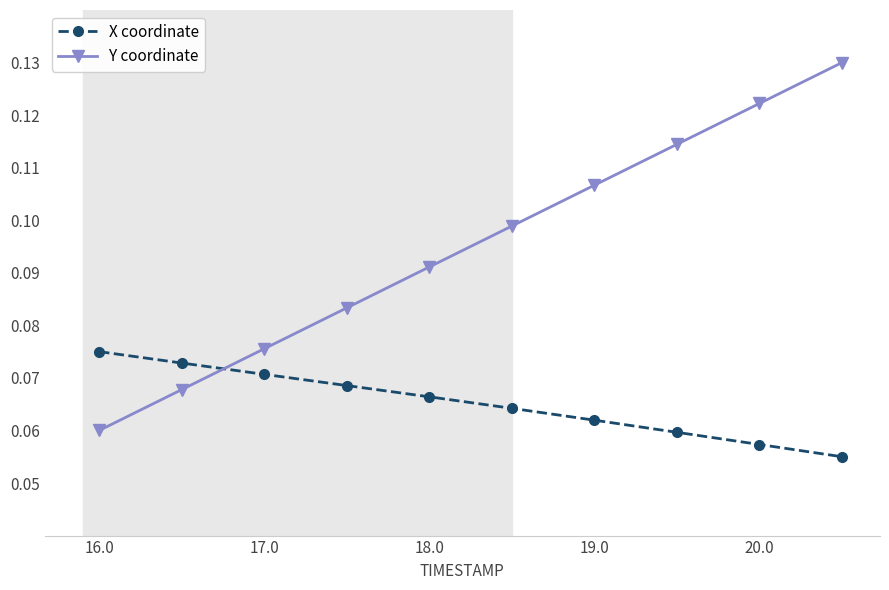

Count the number of categories in the chart.

10